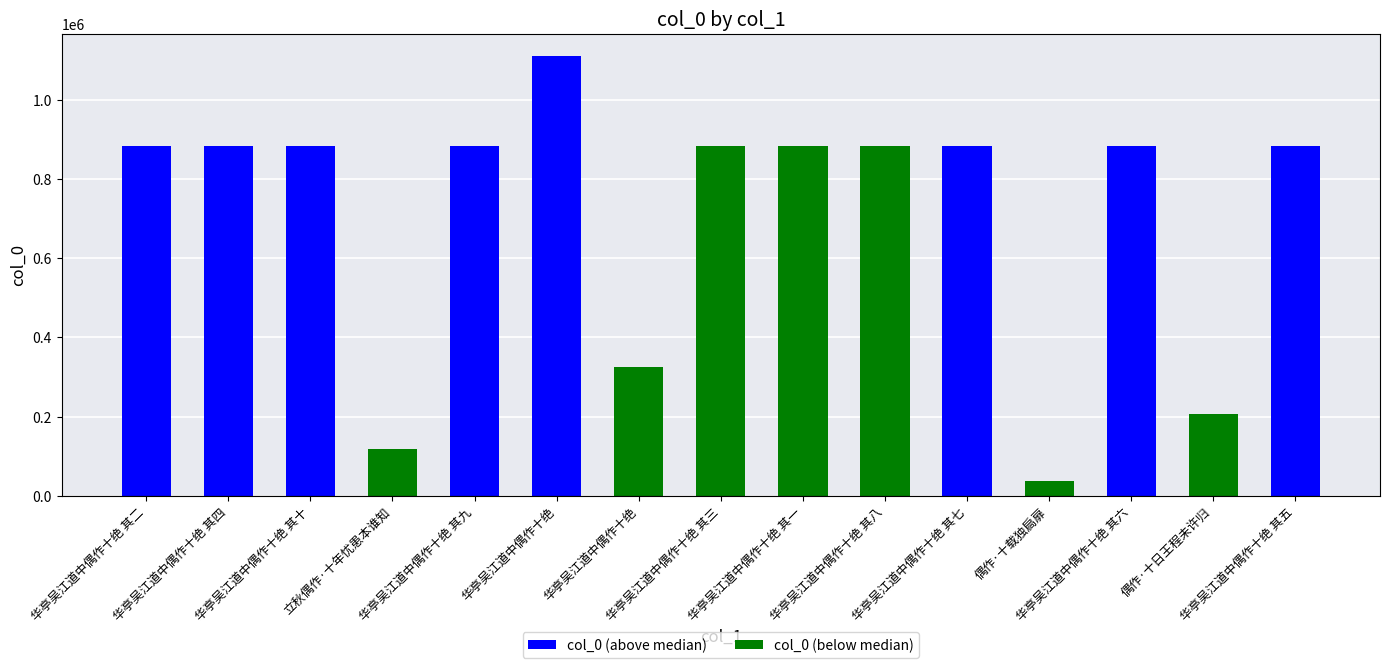

Is it true that the value at 立秋偶作·十年忧患本谁知 is 118681?

True